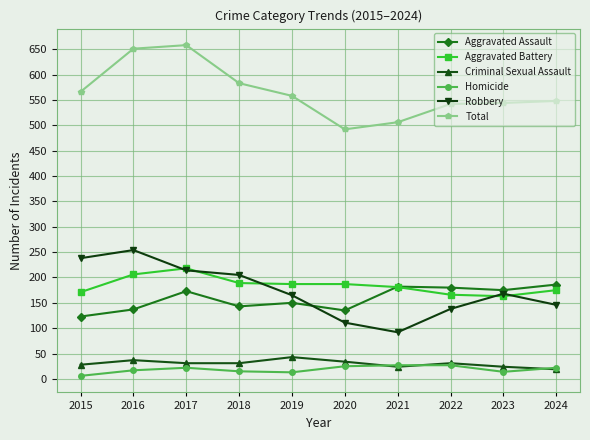

How many distinct data groups are displayed?

6